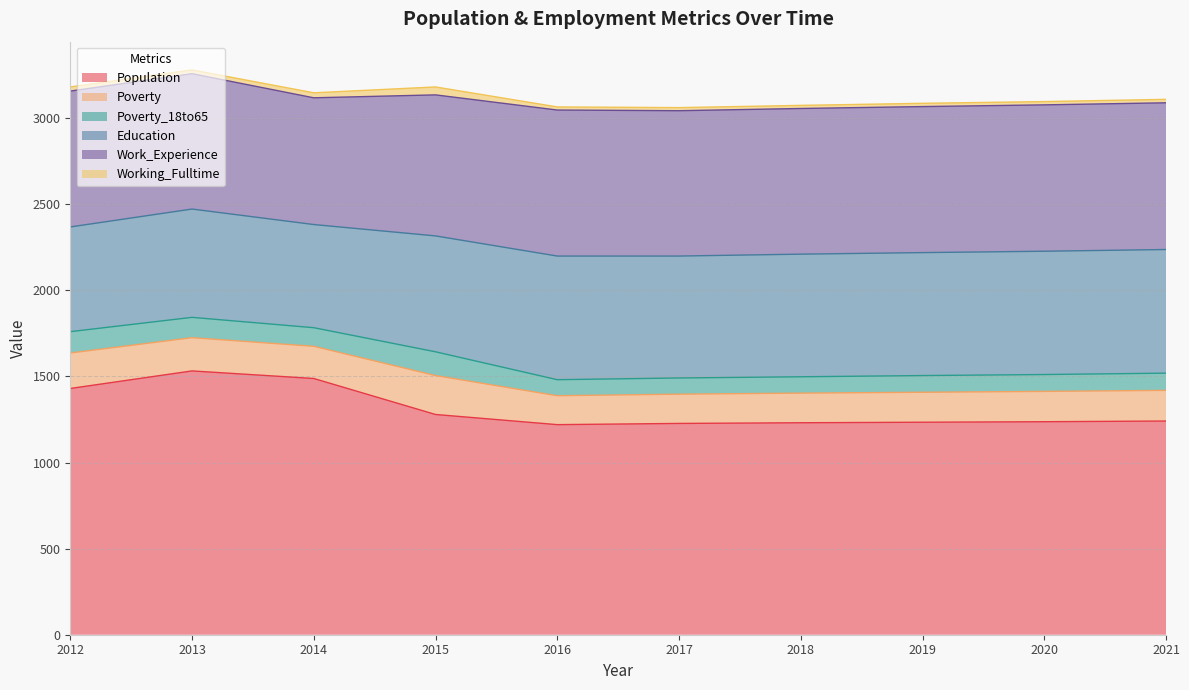

What is the highest value of the Poverty_18to65 series?

138